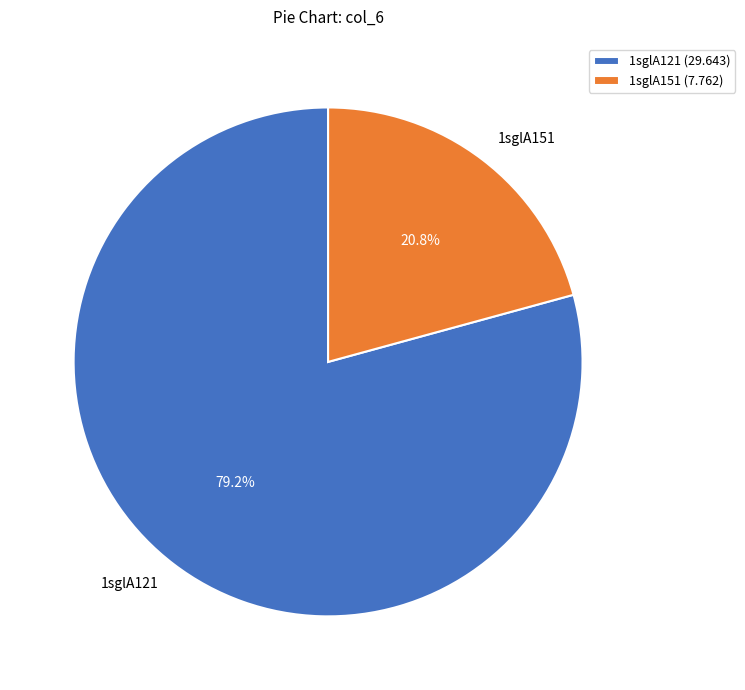

Count the number of slices in the pie.

2